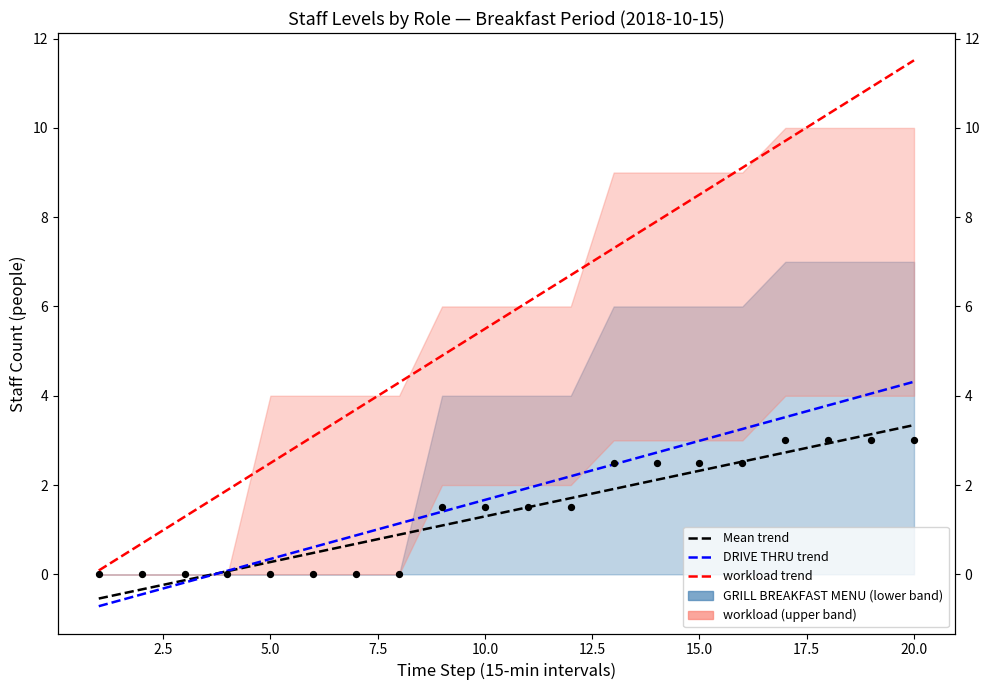

Which series has the largest Y range (max minus min)?

workload trend